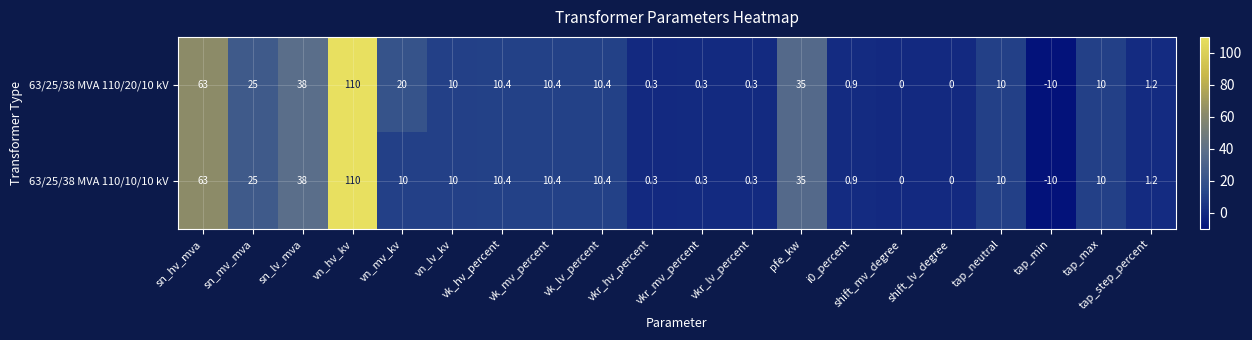

How many data points does each series have?

20